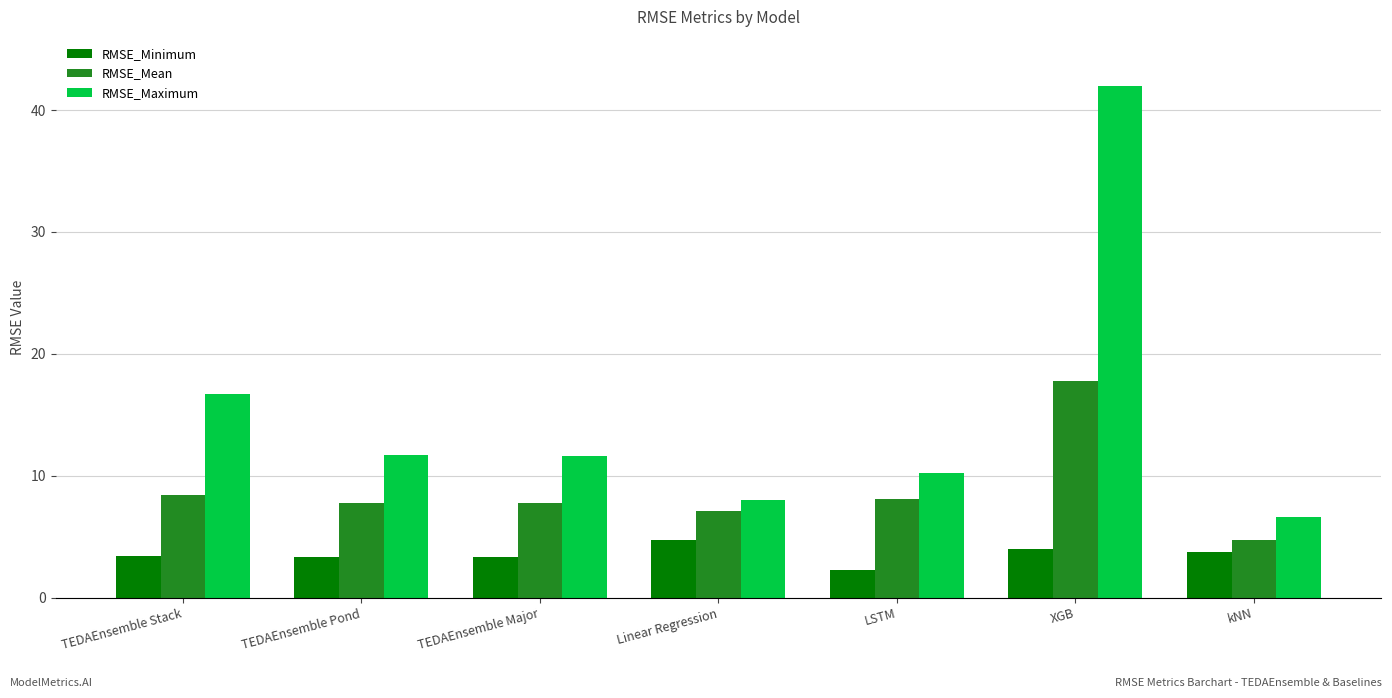

The RMSE_Mean series shows 4.7 at kNN. True or false?

True